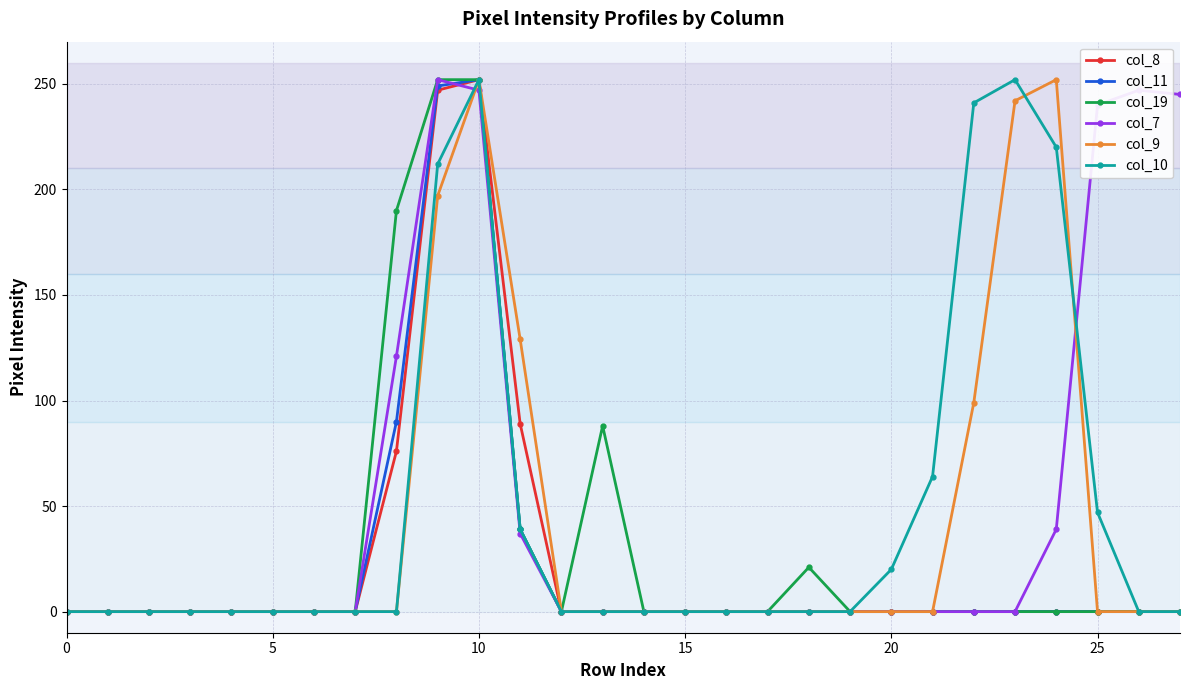

Which series has the largest total across all categories?

col_7